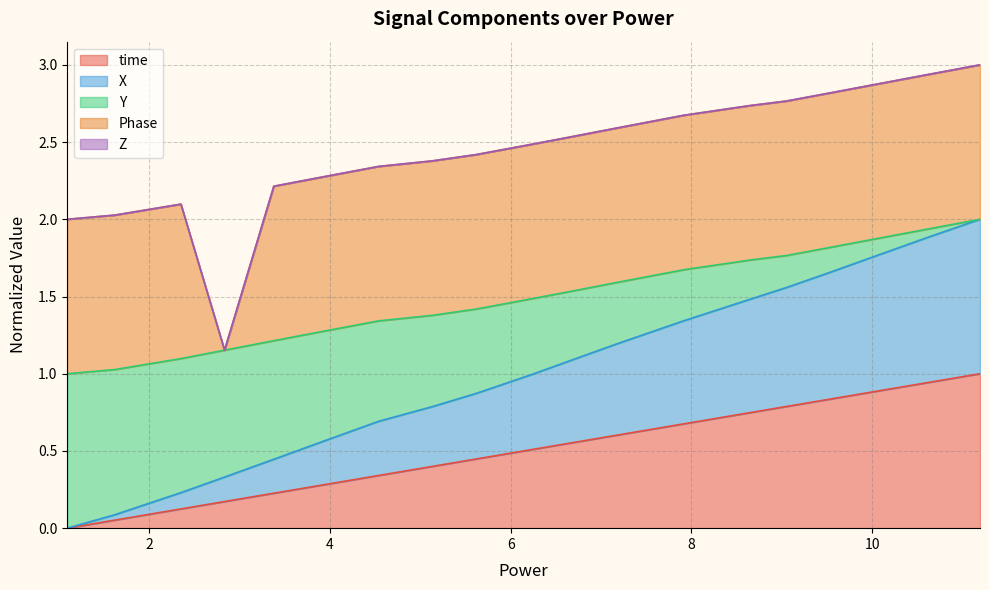

Does the chart have visible grid lines?

Yes